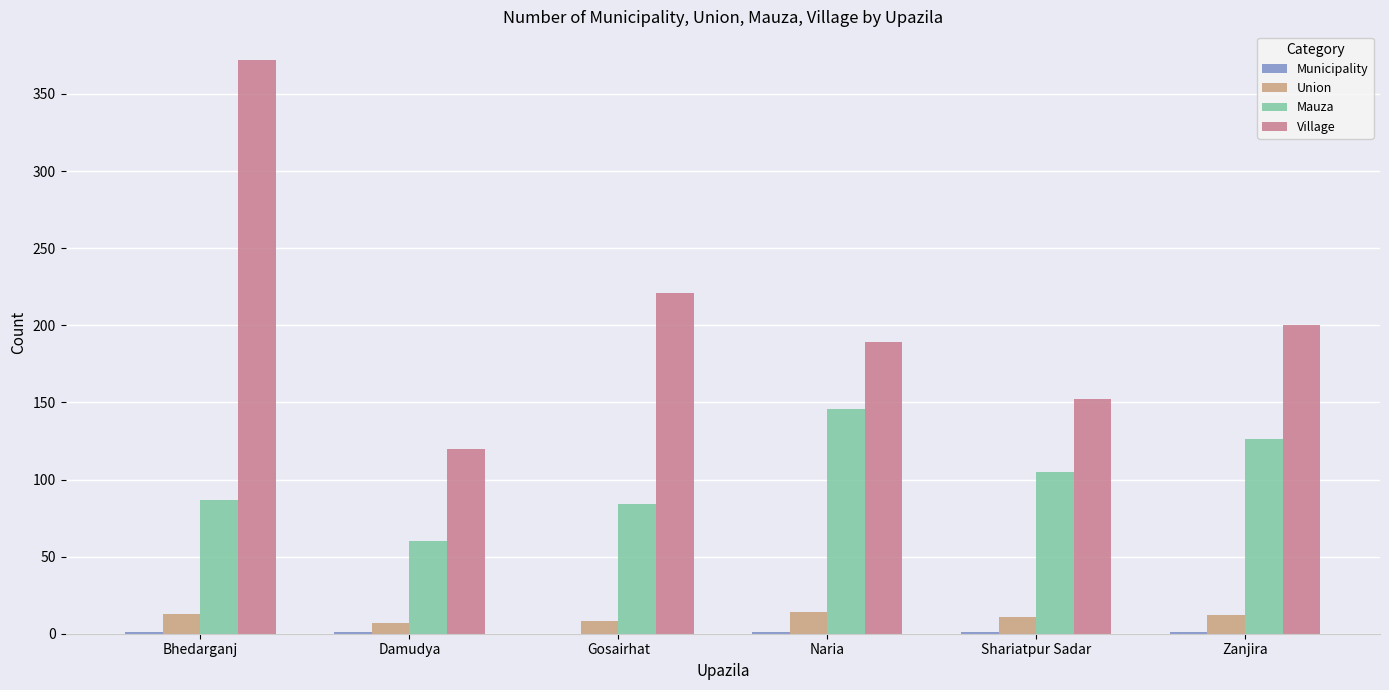

The Village series shows 120 at Damudya. True or false?

True